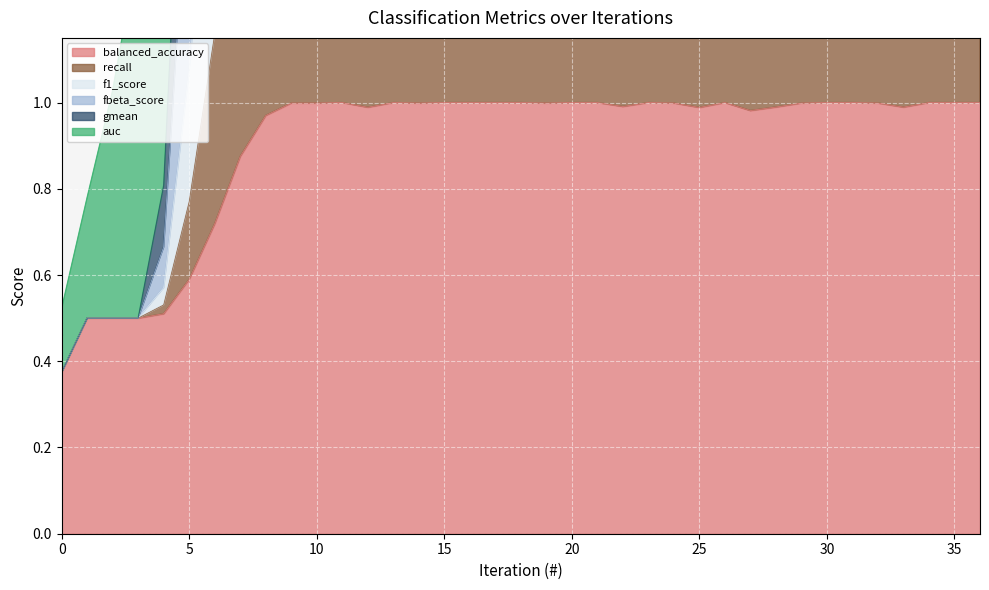

At which label does fbeta_score reach its peak?

11